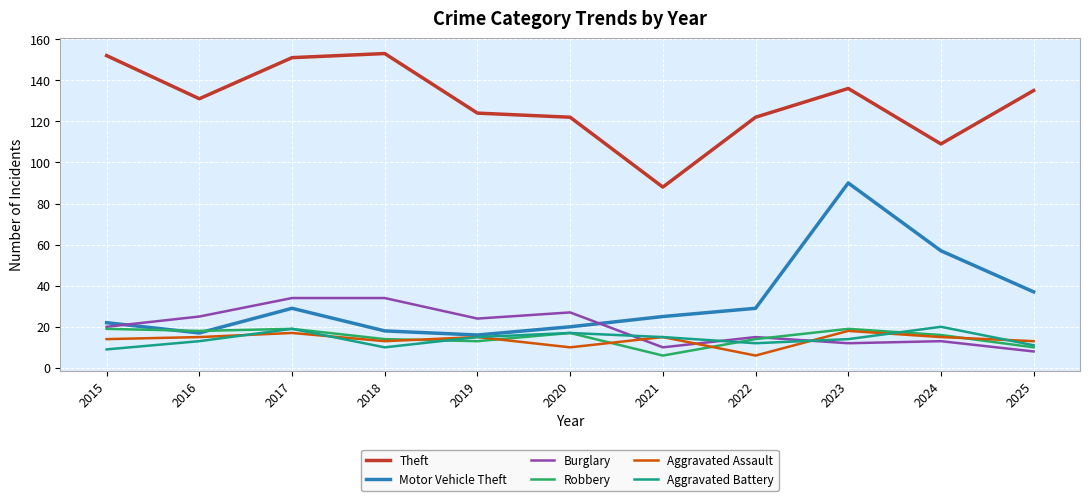

Which series has the widest spread of values?

Motor Vehicle Theft